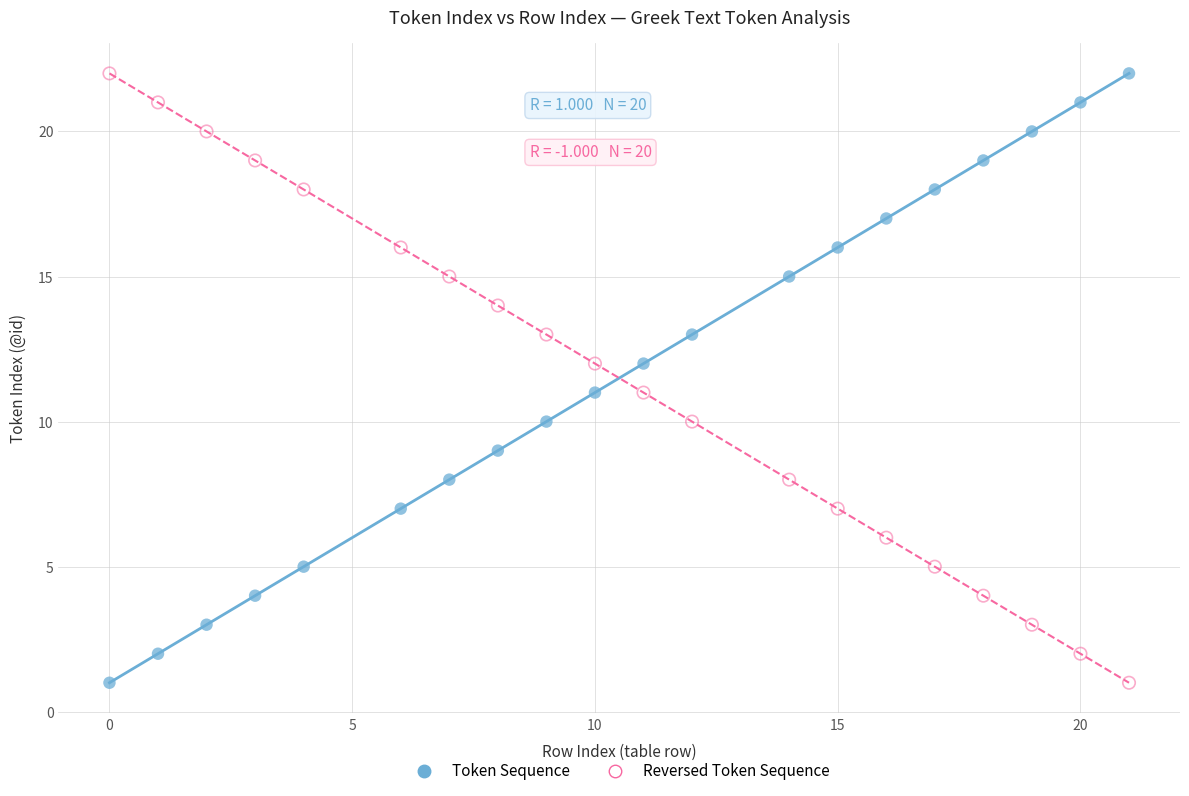

What are all the series names shown in the legend?

Token Sequence, Reversed Token Sequence